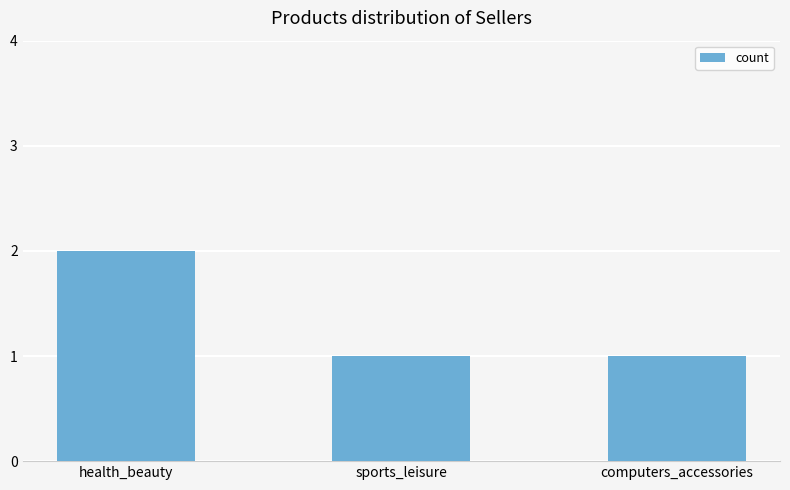

Reading left to right, list all the values displayed in this chart.

2	1	1